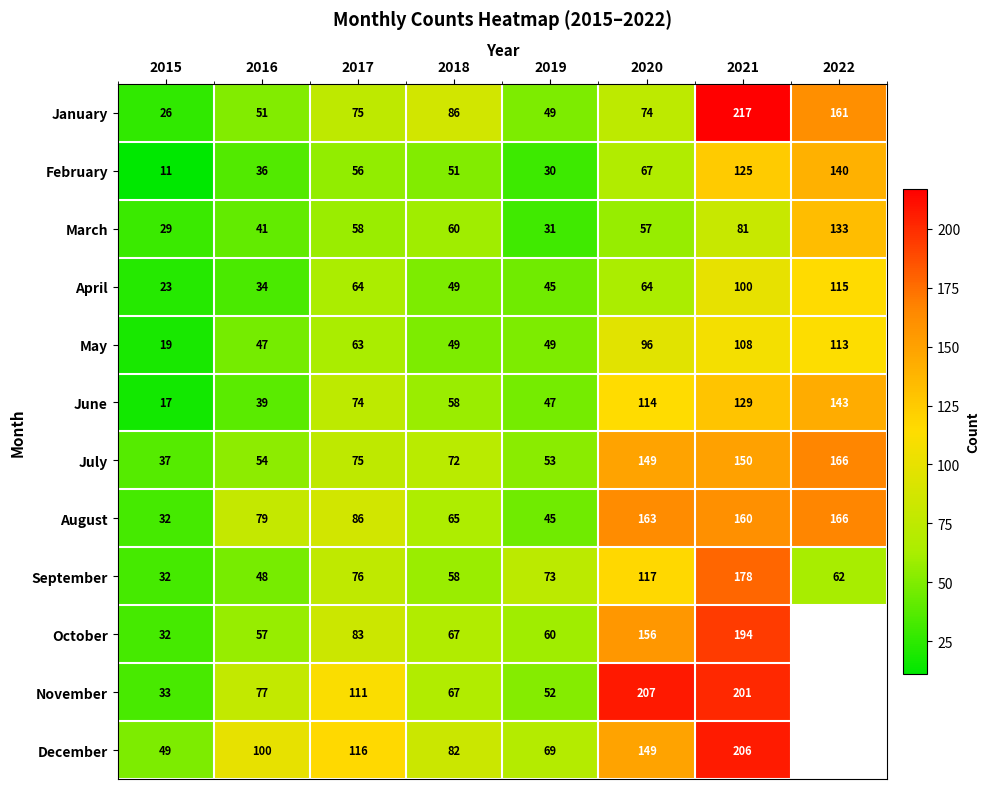

How many values in the March series are below 58?

4